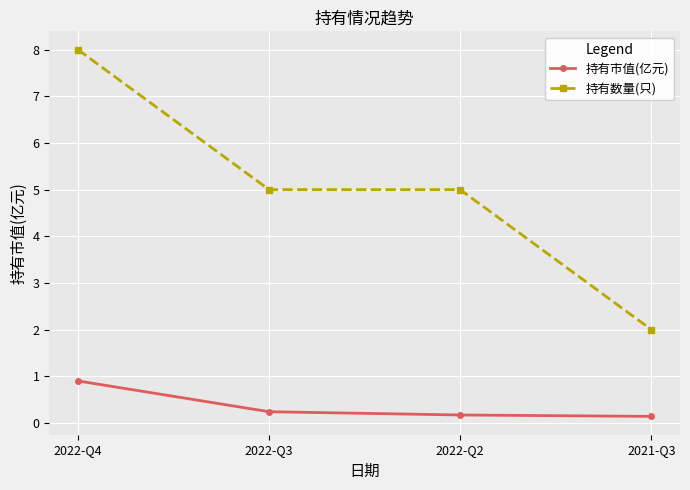

The value of 持有市值(亿元) at 2022-Q2 is 0.2. True or false?

True